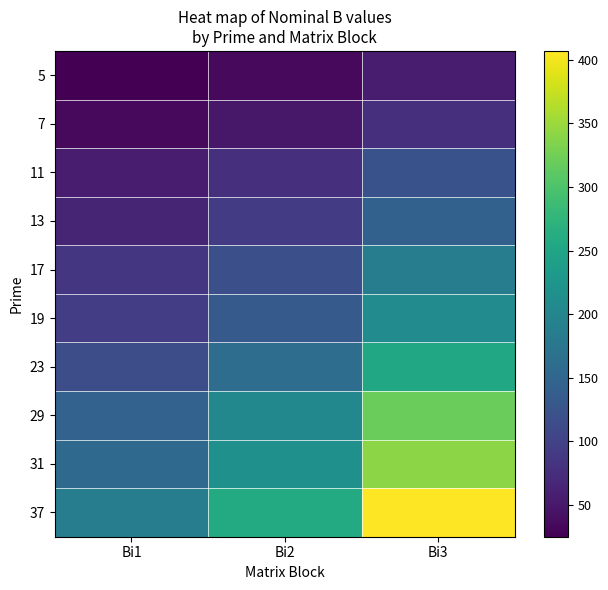

At how many categories does at least one series exceed 341?

1